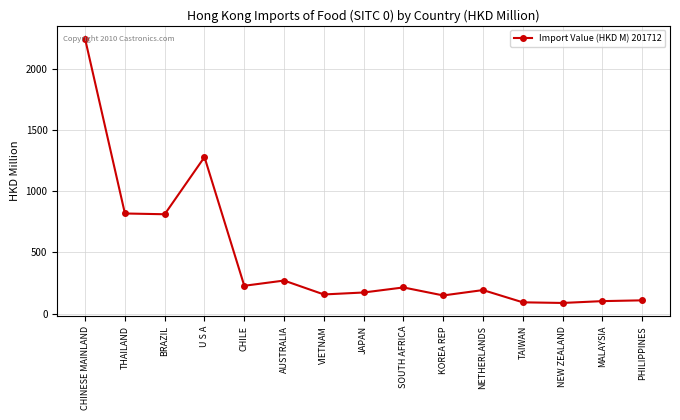

Which has a higher value, TAIWAN or KOREA REP?

KOREA REP